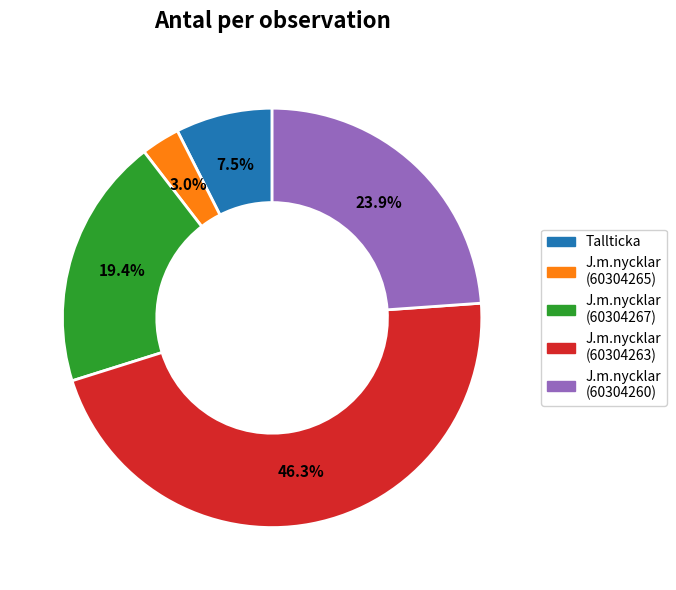

Is there a majority slice in this chart?

No